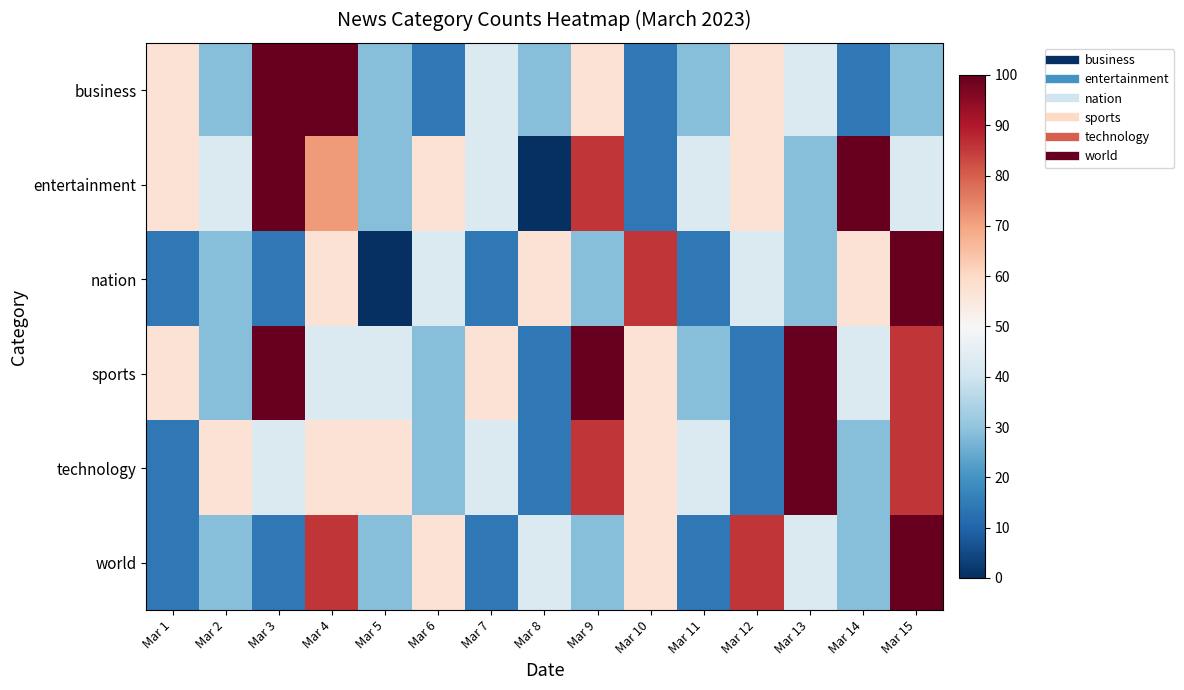

At how many categories does at least one series exceed 3?

15